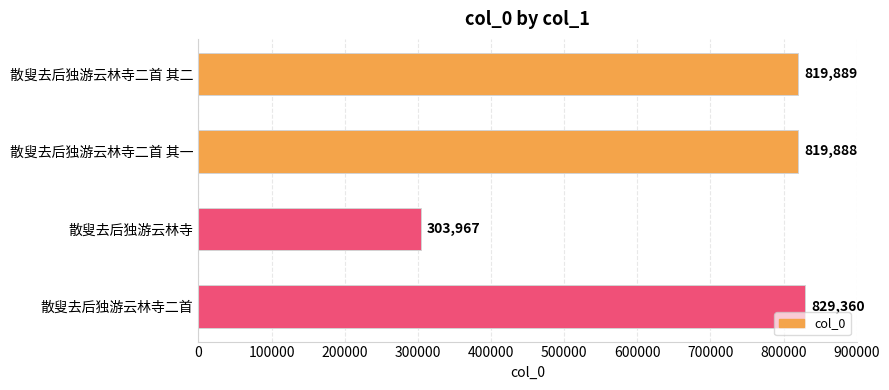

At which label is the value closest to 566663?

散叟去后独游云林寺二首 其一